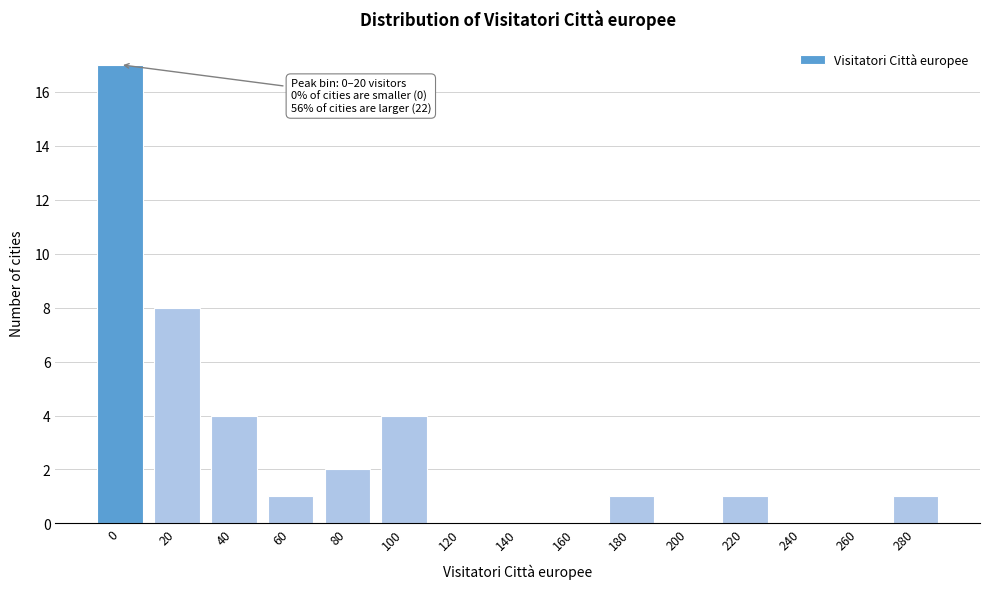

Reading left to right, extract all data points from this chart.

0=17	20=8	40=4	60=1	80=2	100=4	120=0	140=0	160=0	180=1	200=0	220=1	240=0	260=0	280=1